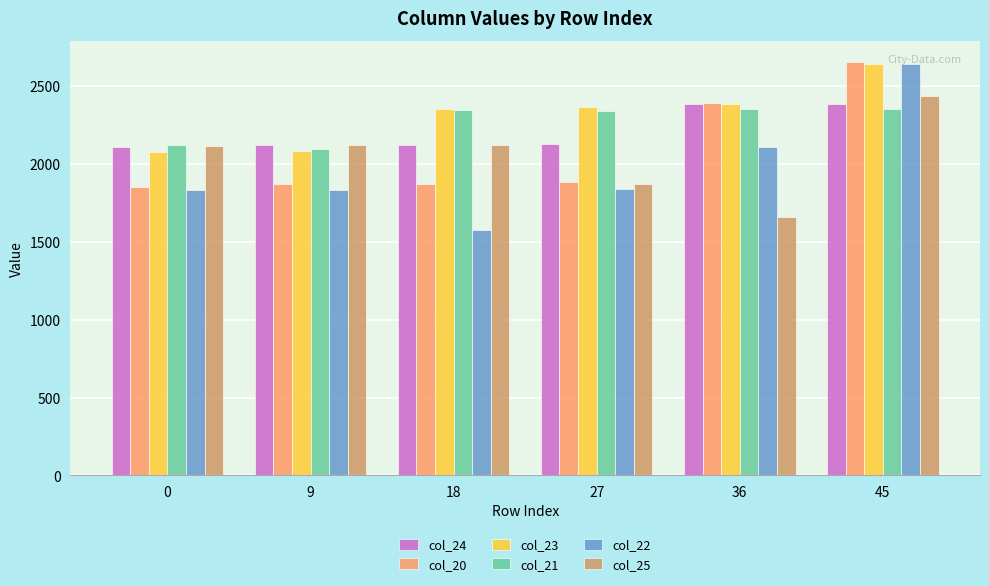

Are the bars grouped side by side (vs. stacked)?

Yes